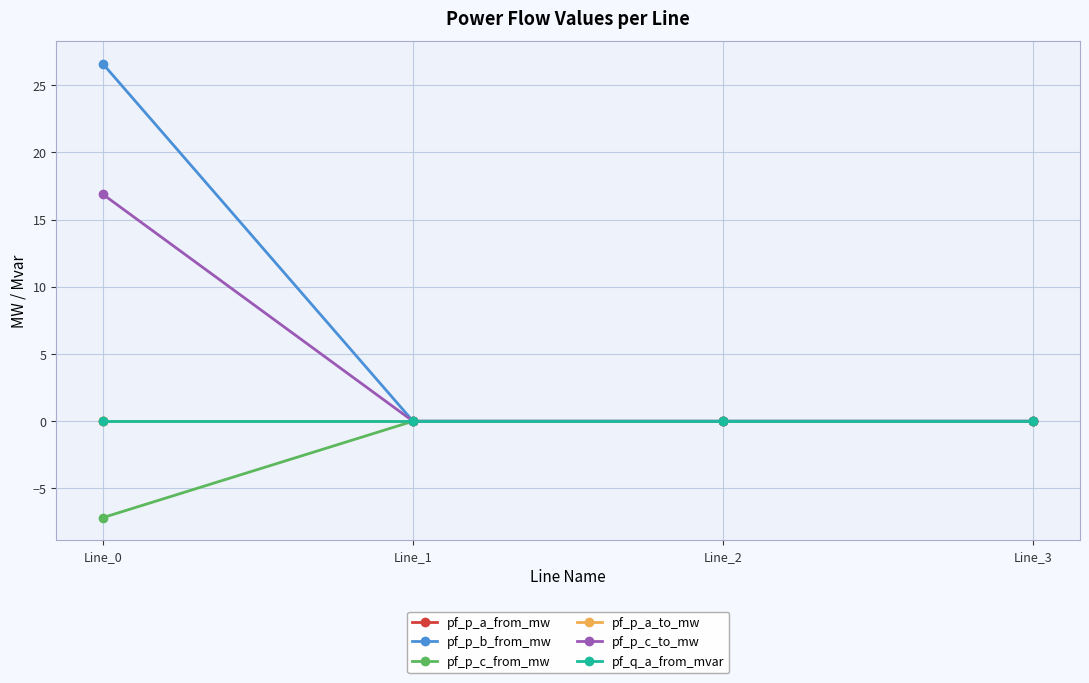

Rank the series at Line_0 from highest to lowest value.

pf_p_b_from_mw, pf_p_c_to_mw, pf_p_a_to_mw, pf_q_a_from_mvar, pf_p_a_from_mw, pf_p_c_from_mw